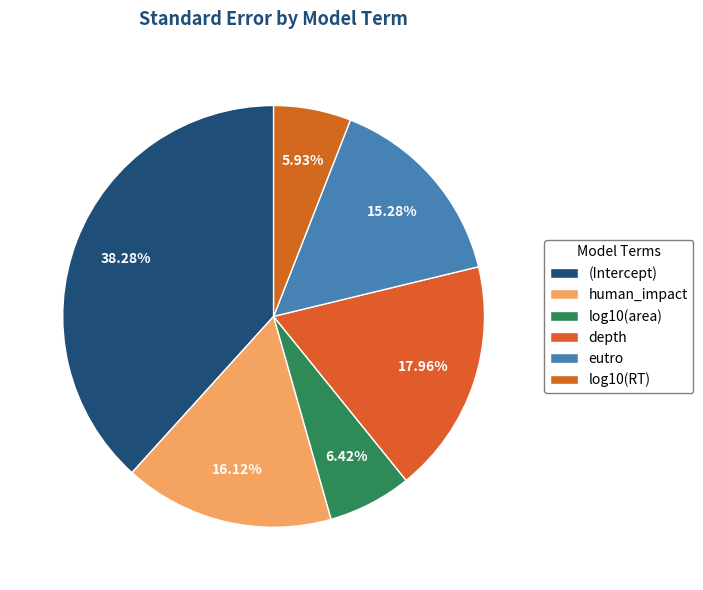

What percentage is the (Intercept) slice, to the nearest percent?

38%